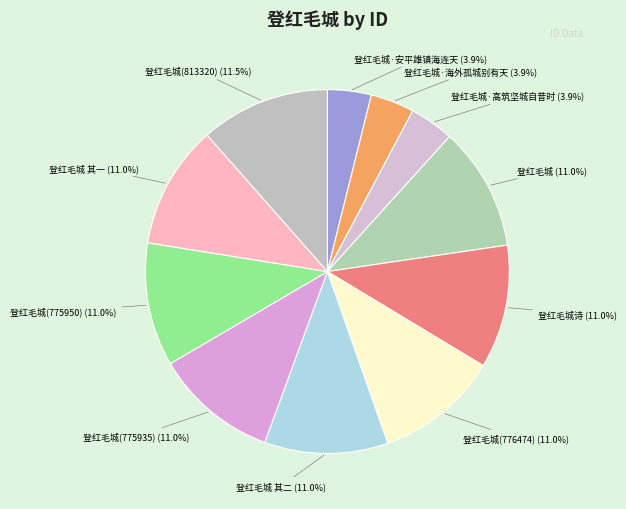

Count the number of slices in the pie.

11